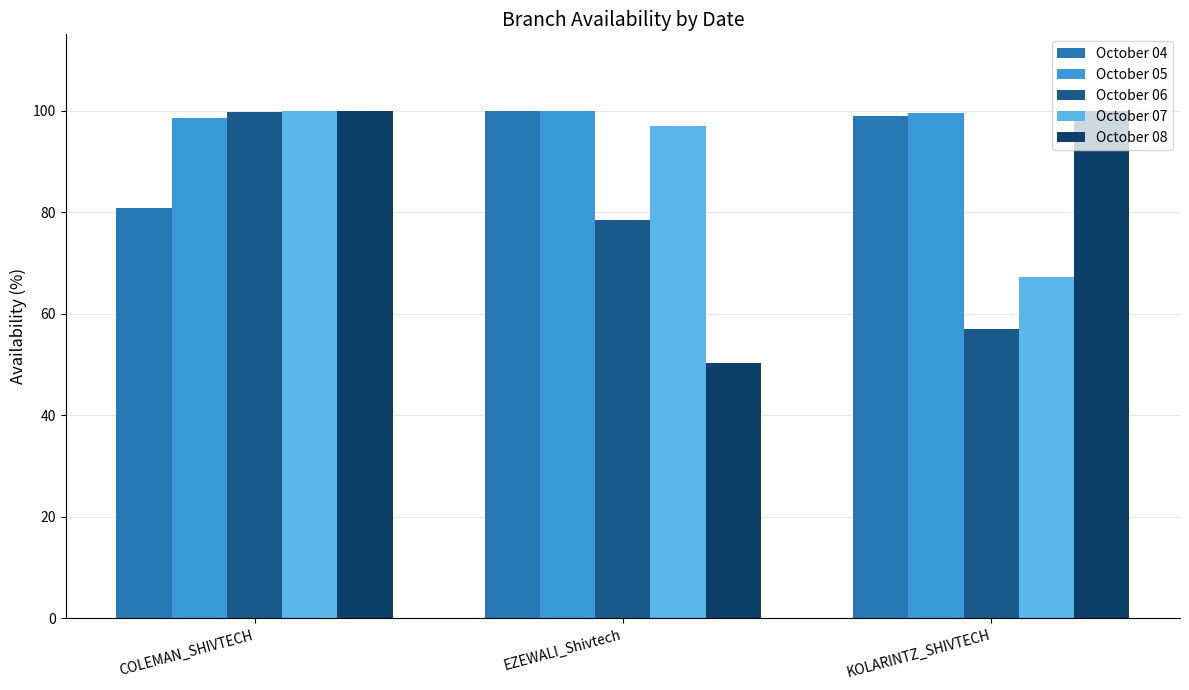

How many October 05 values are between 98 and 100?

3